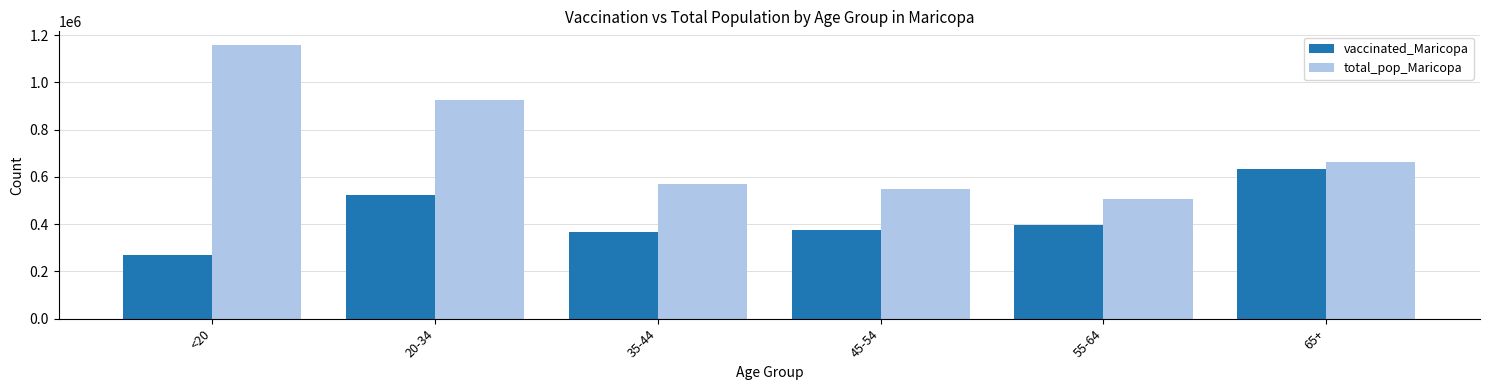

What are all the series names shown in the legend?

vaccinated_Maricopa, total_pop_Maricopa